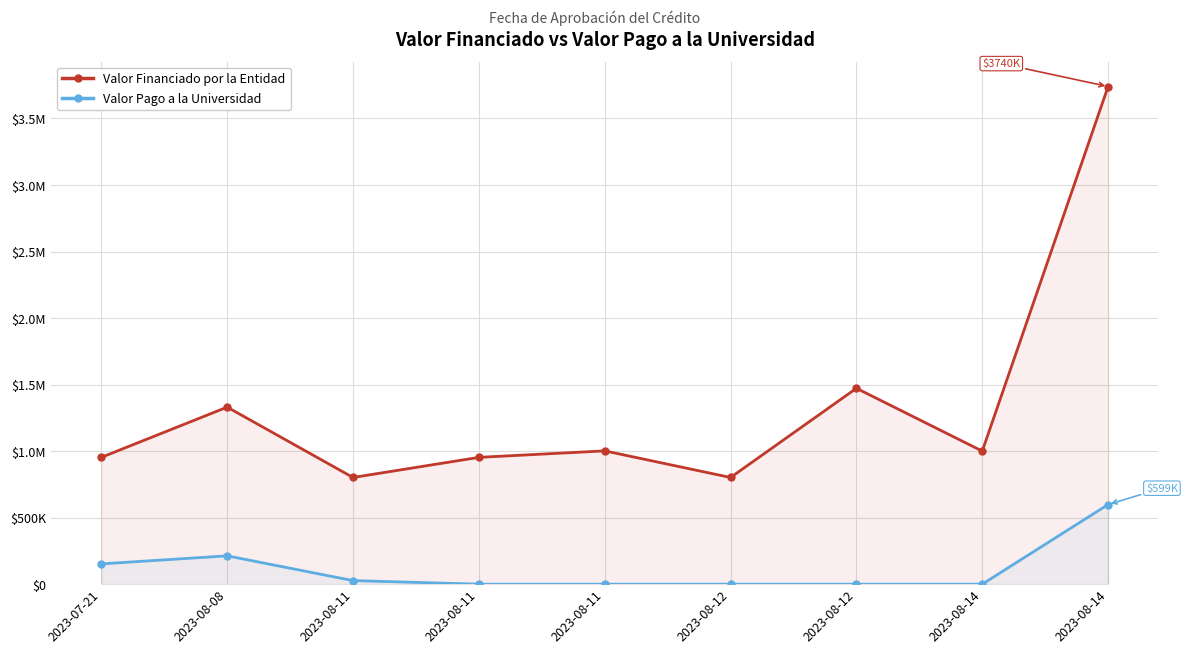

What is the total value across all series at 2023-08-14?

1000000